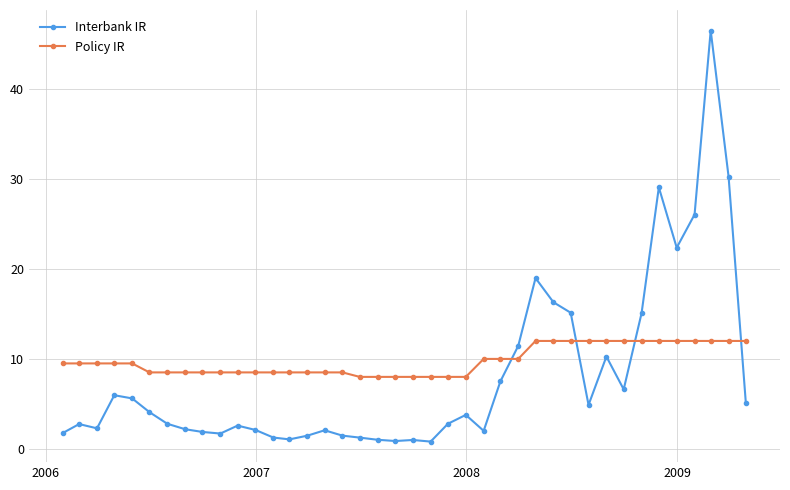

How many intersections are there between Policy IR and Interbank IR?

4